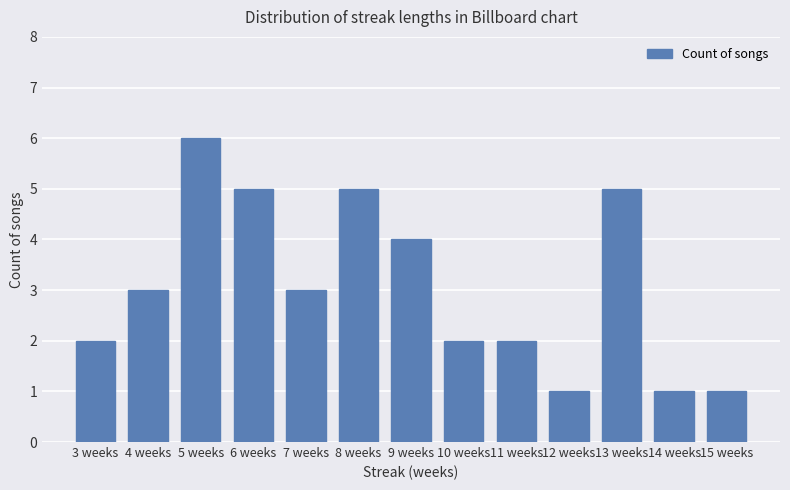

What is the difference between the second highest and minimum values?

4